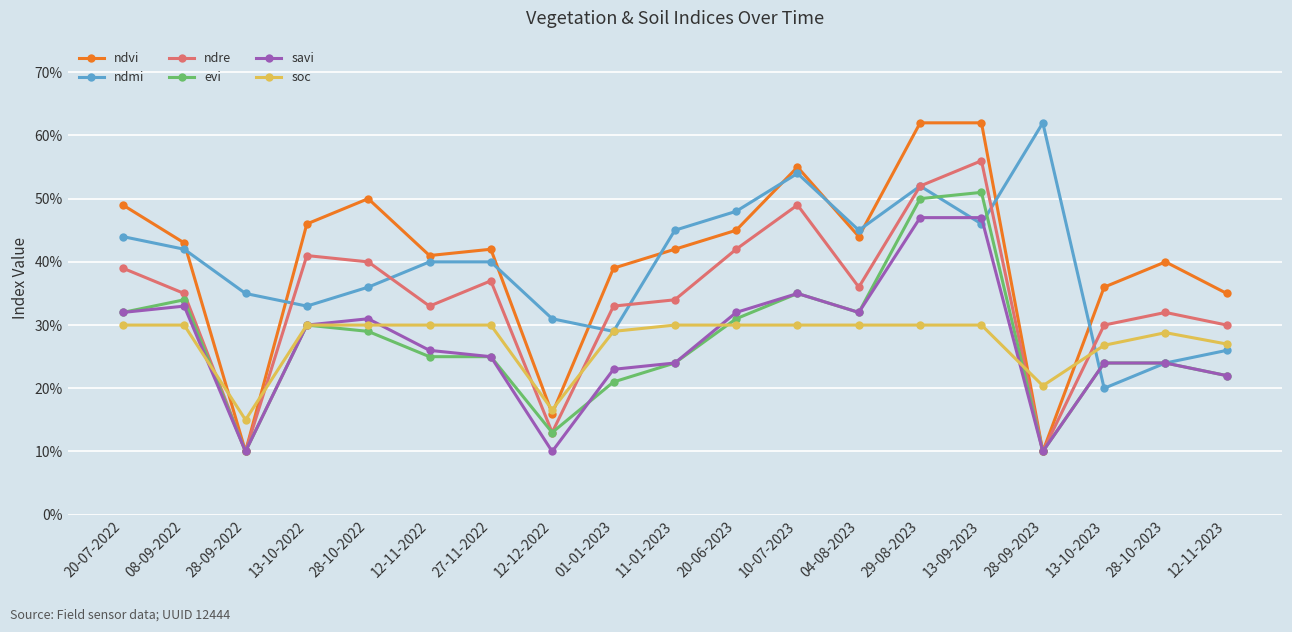

Which series ends up on top after the final intersection of soc and ndvi?

ndvi